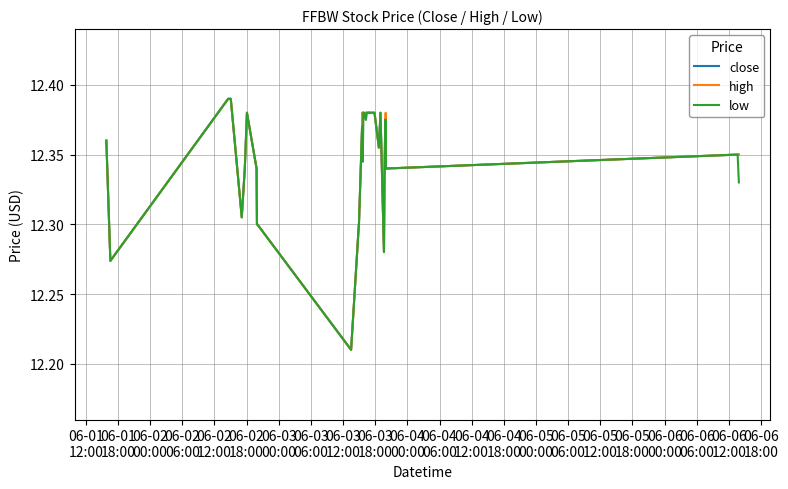

At which category does low reach its first local valley?

06-01
18:00